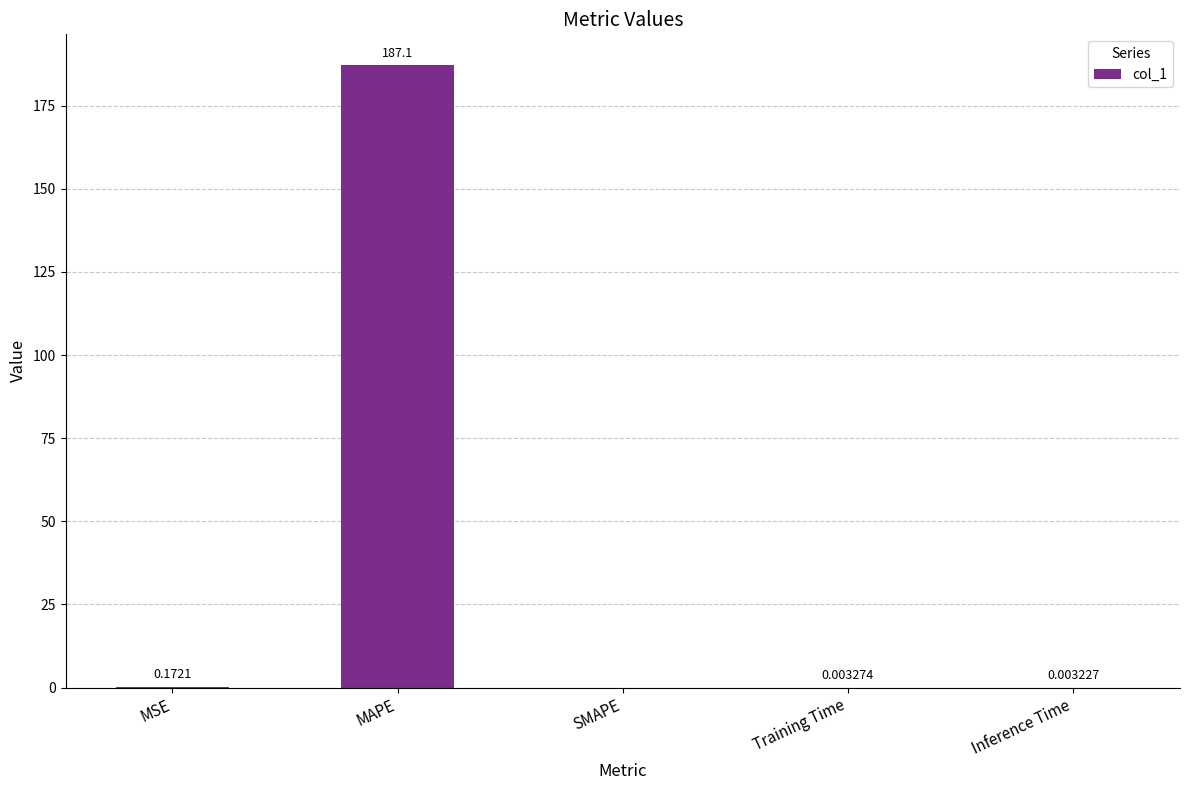

Which category has the highest value across all series?

MAPE